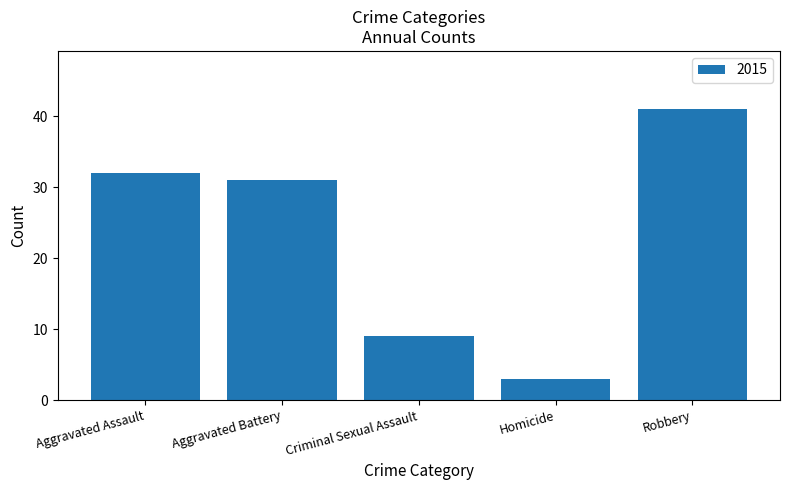

True or false: the data shows 31 at Aggravated Battery.

True